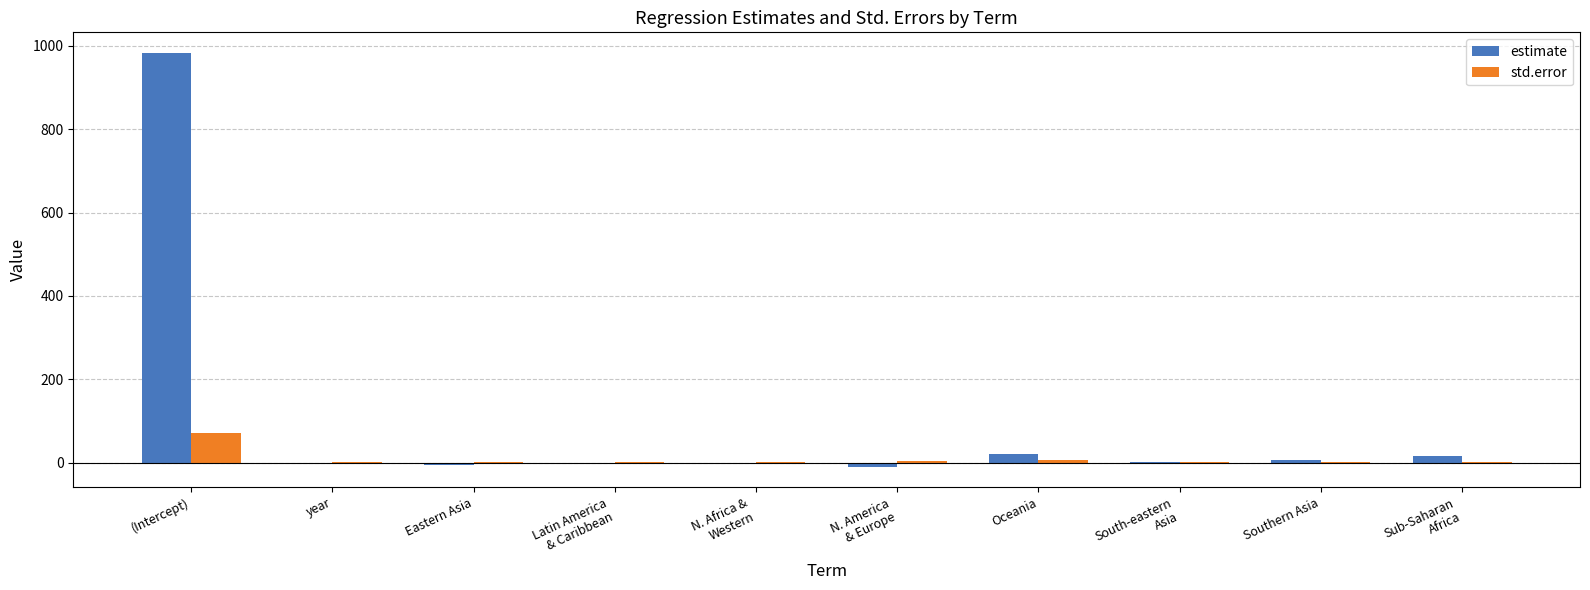

Which series has the largest total across all categories?

estimate